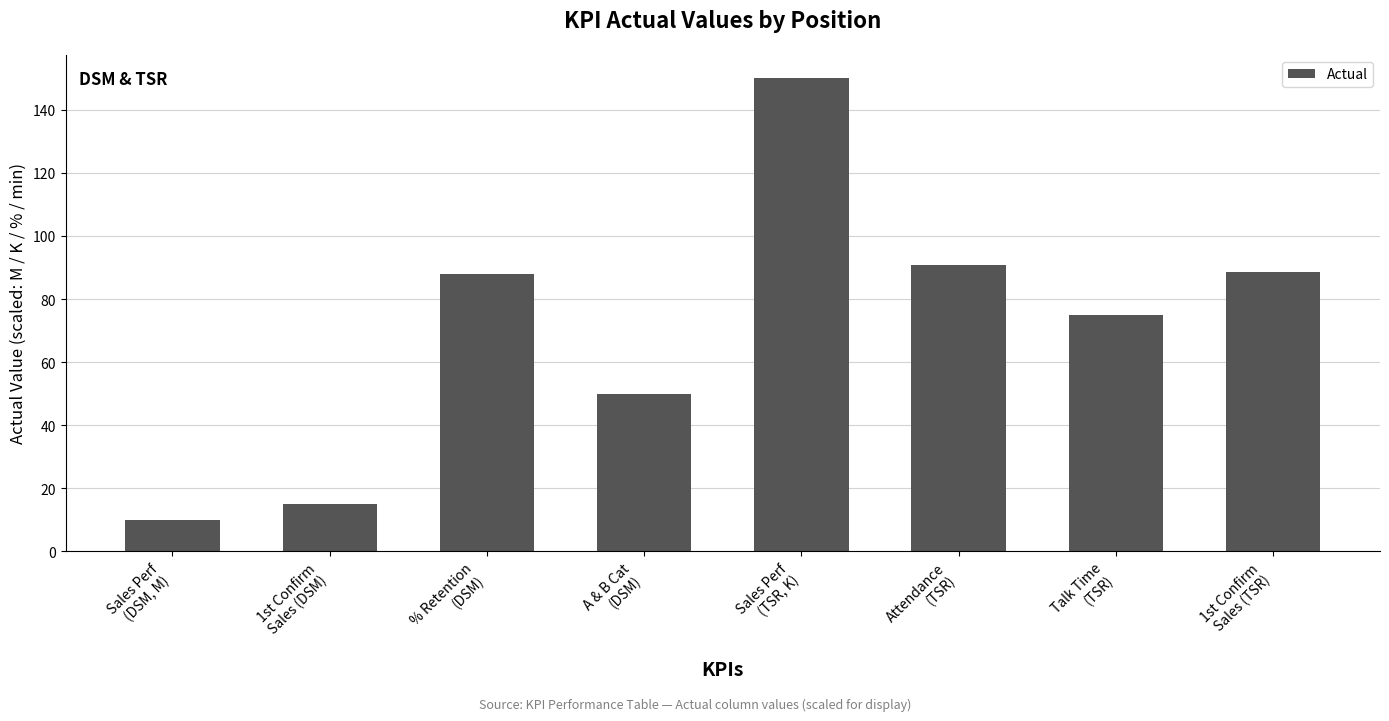

Reading right to left, what are all the values shown in this chart?

1st Confirm
Sales (TSR)=88.7	Talk Time
(TSR)=75.0	Attendance
(TSR)=90.9	Sales Perf
(TSR, K)=150.0	A & B Cat
(DSM)=50.0	% Retention
(DSM)=88.0	1st Confirm
Sales (DSM)=15.0	Sales Perf
(DSM, M)=9.9